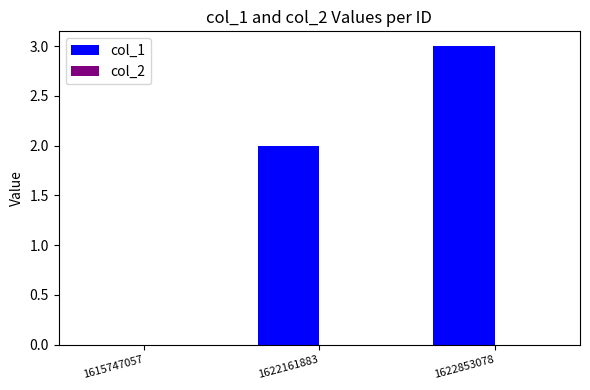

Between 1615747057 and 1622853078, which is larger?

1622853078